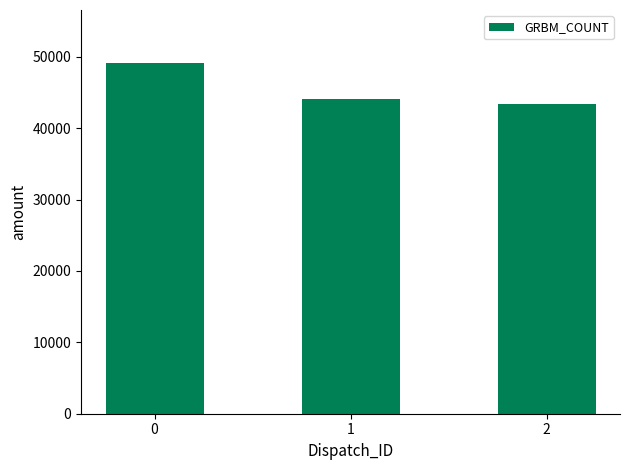

What is the sum of the values at 1 and 0?

93293